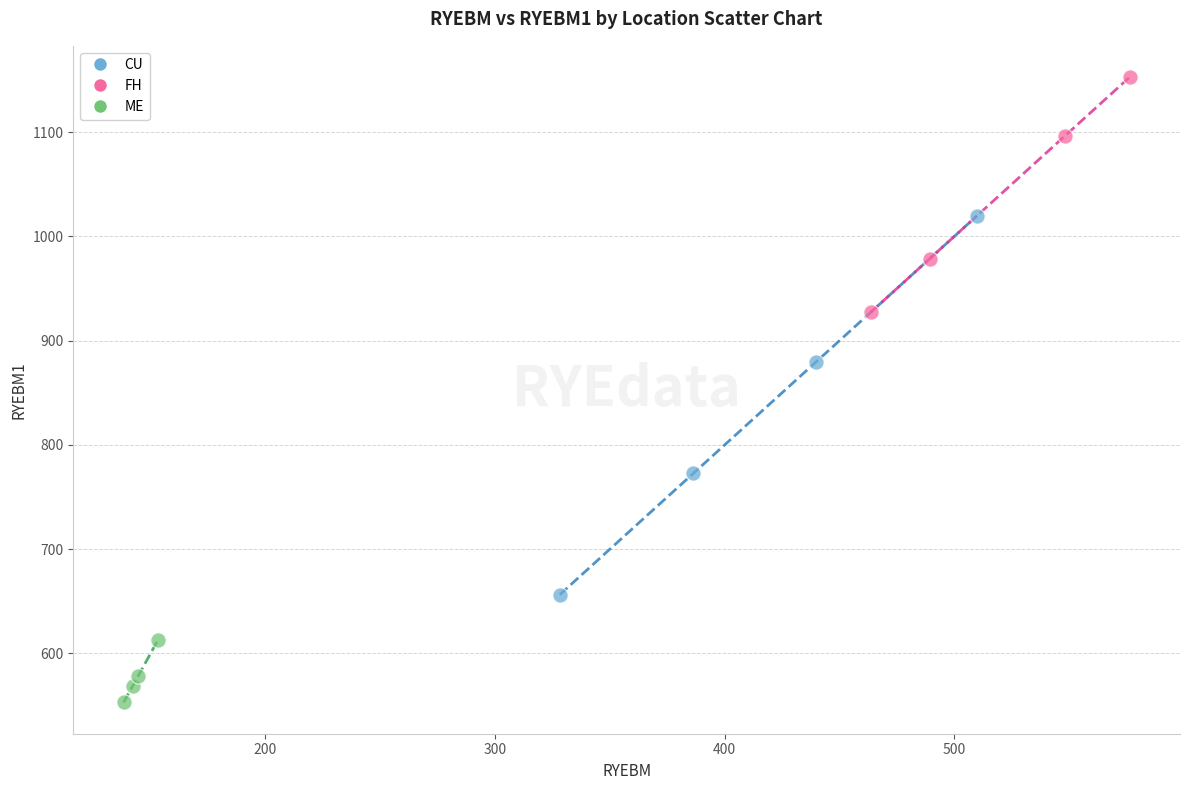

Which series contains the highest Y value?

FH